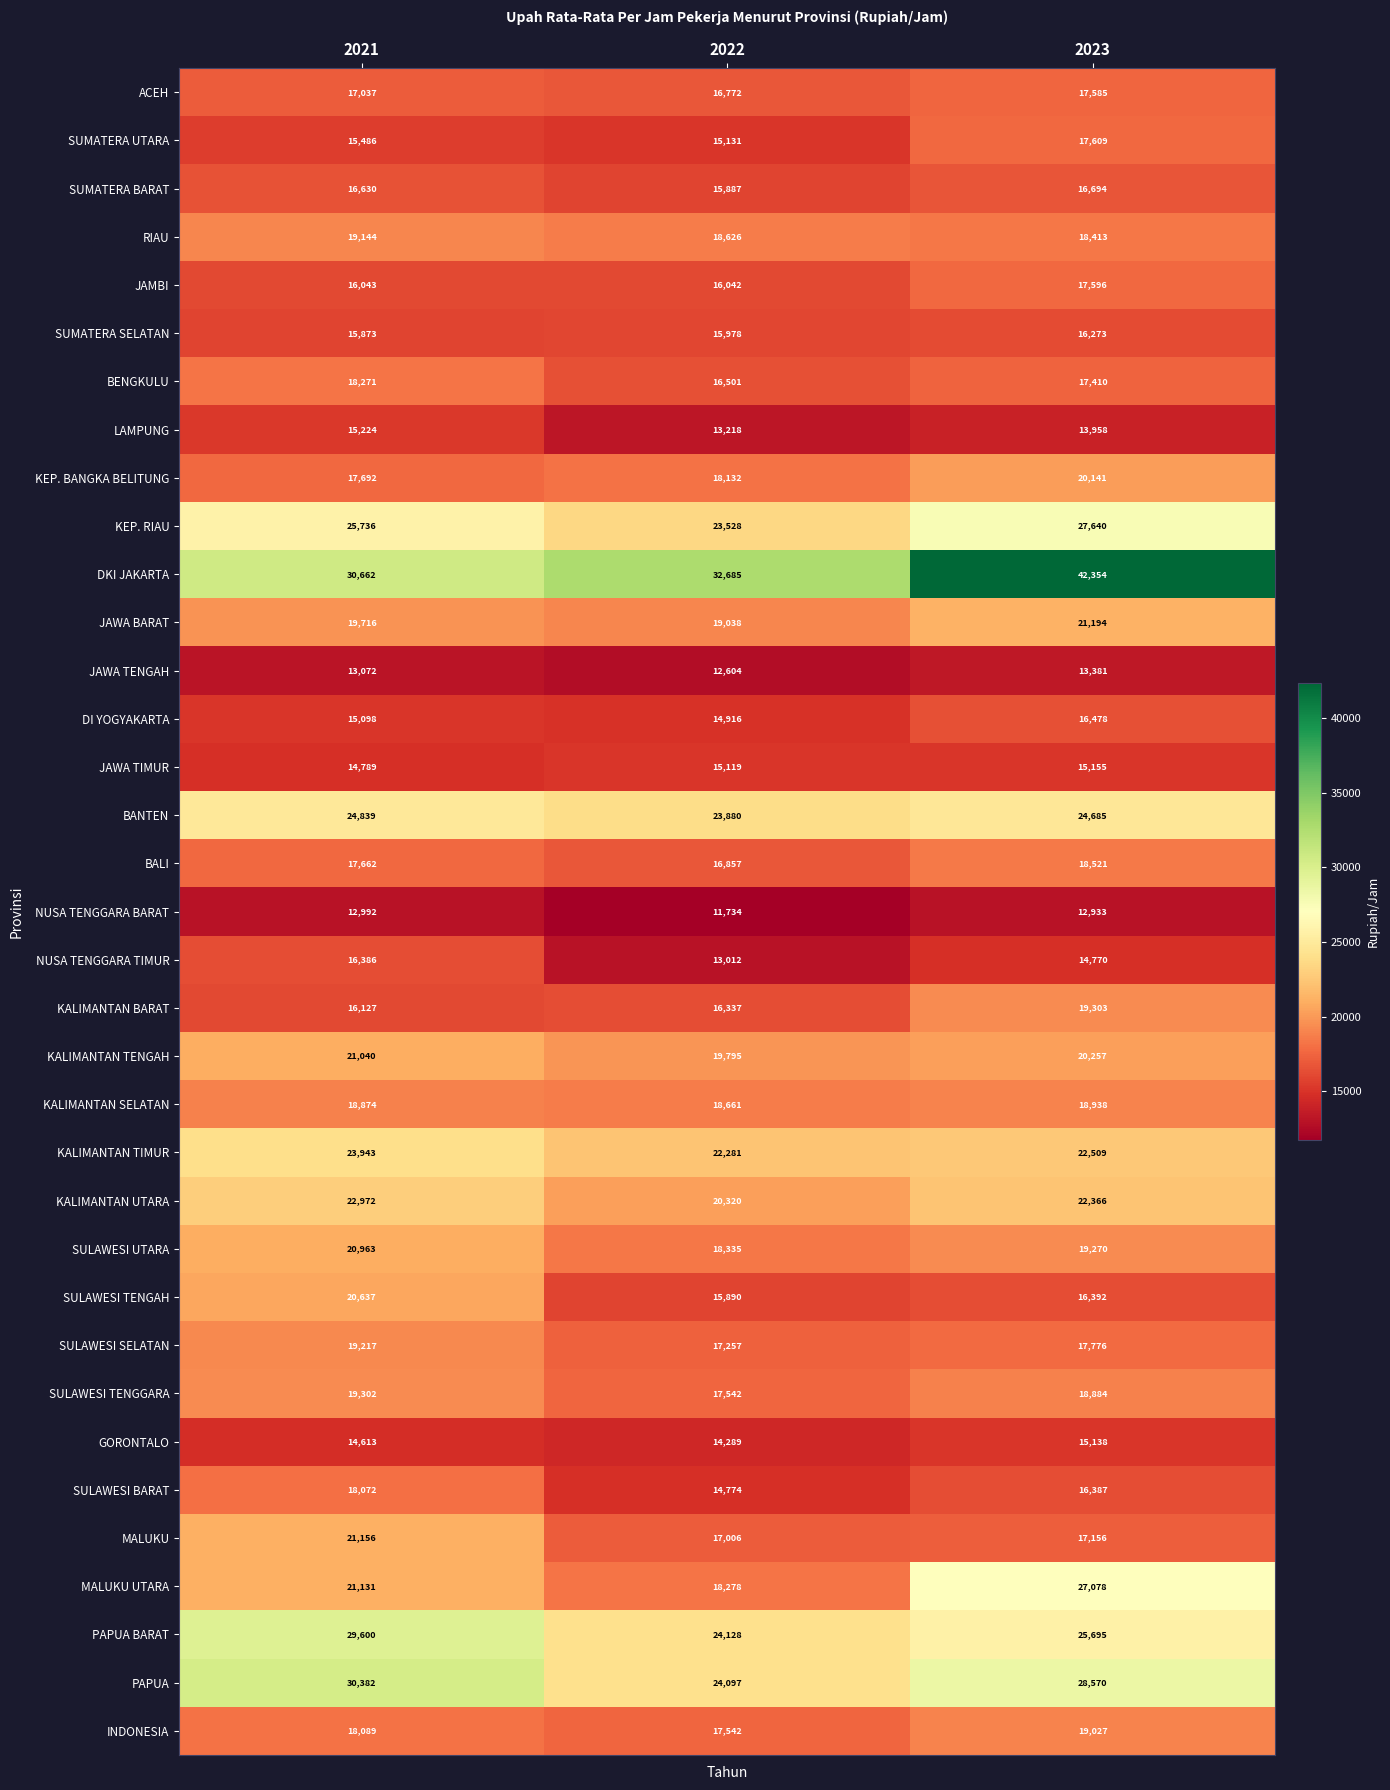

Is it true that SUMATERA SELATAN equals 16273 at 2023?

True